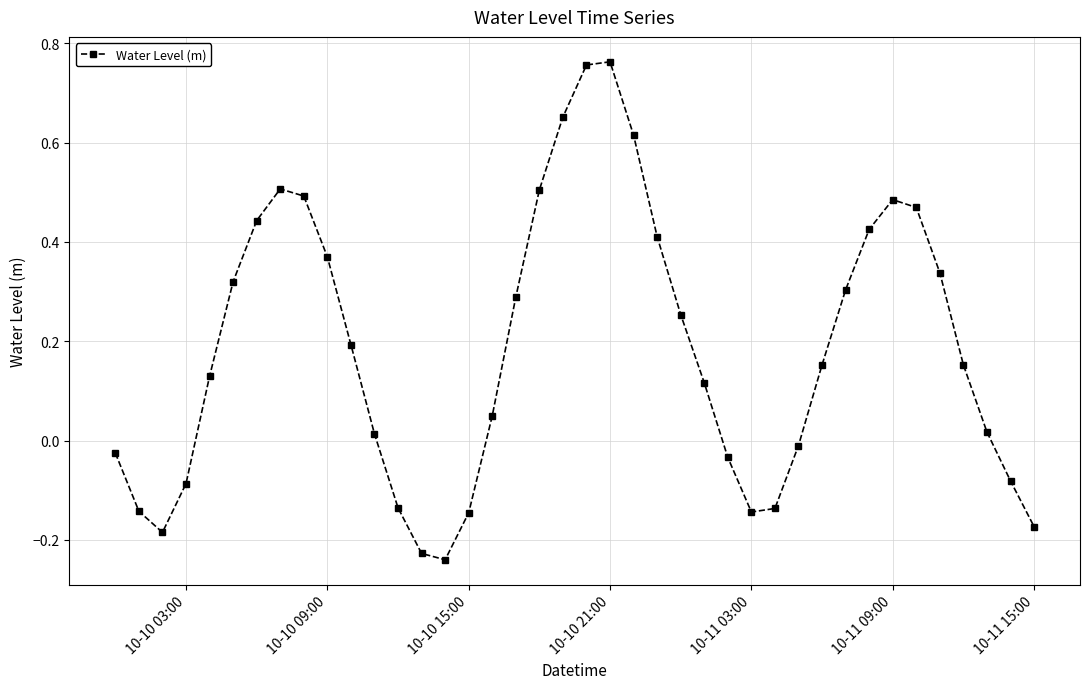

What is the difference between the maximum and minimum values?

1.0